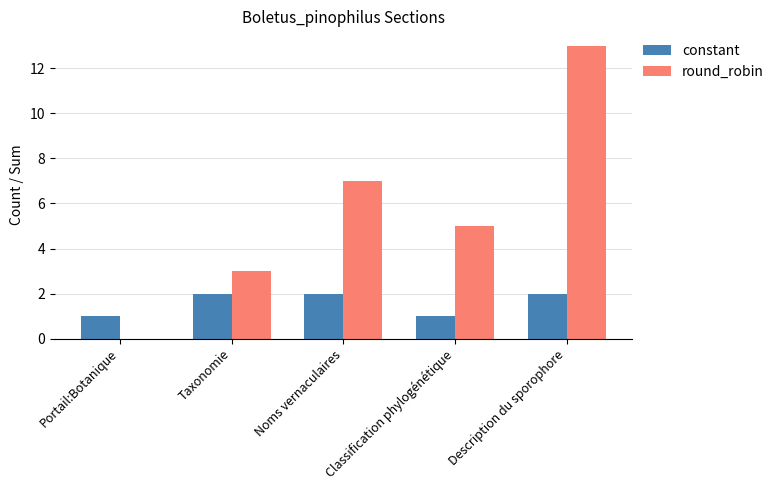

Reading right to left, transcribe all the data shown in this chart.

constant: Description du sporophore=2	Classification phylogénétique=1	Noms vernaculaires=2	Taxonomie=2	Portail:Botanique=1
round_robin: Description du sporophore=13	Classification phylogénétique=5	Noms vernaculaires=7	Taxonomie=3	Portail:Botanique=0